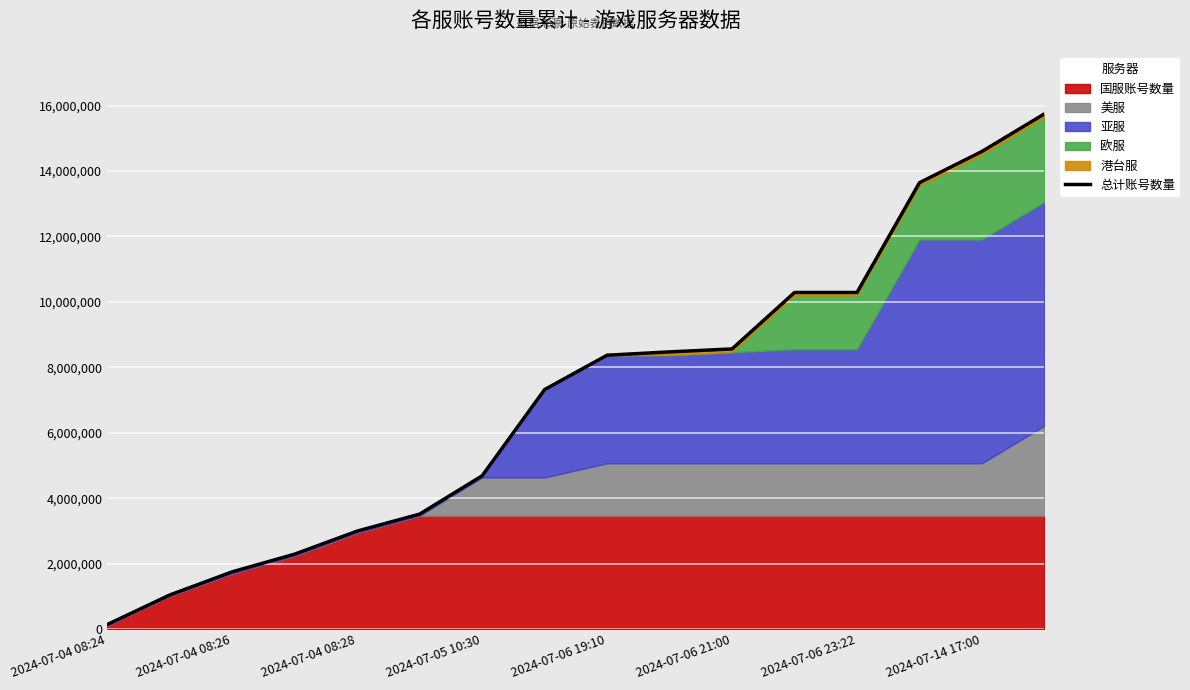

Approximately how many times larger is the value at 2024-07-04 08:26 compared to 2024-07-04 08:28?

0.6